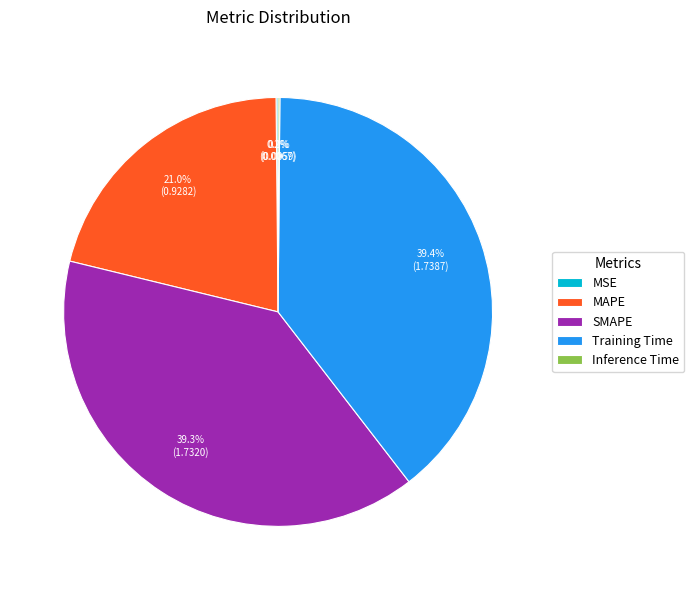

Is there any slice that represents more than half of the pie?

No